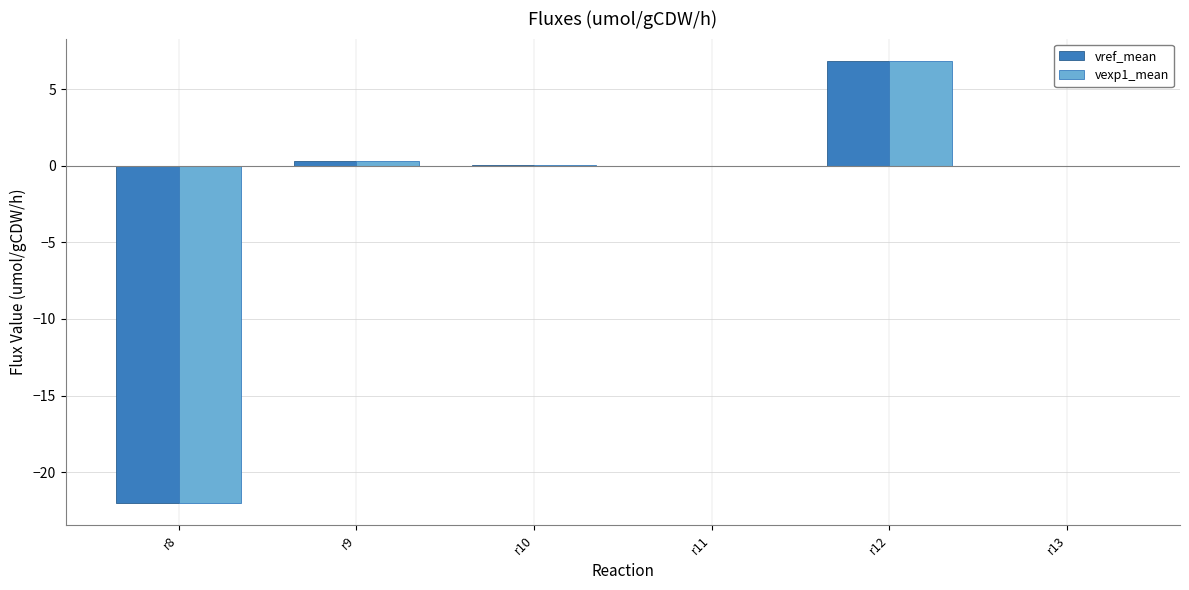

What are all the series names shown in the legend?

vref_mean, vexp1_mean